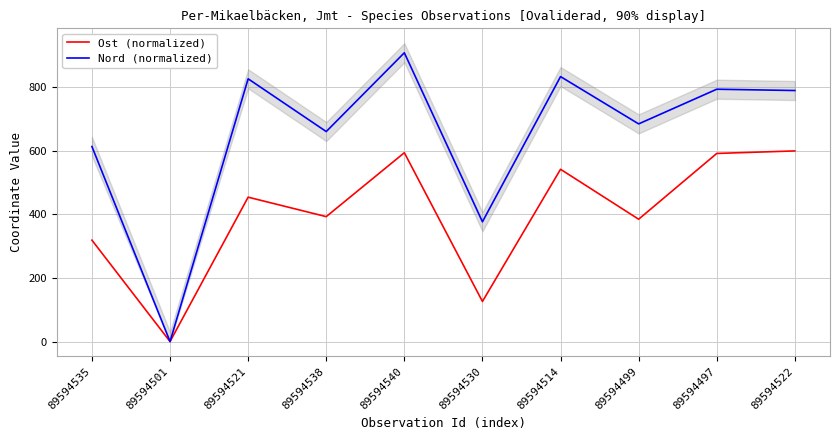

Is it true that Nord (normalized) equals 304.1 at 89594501?

False